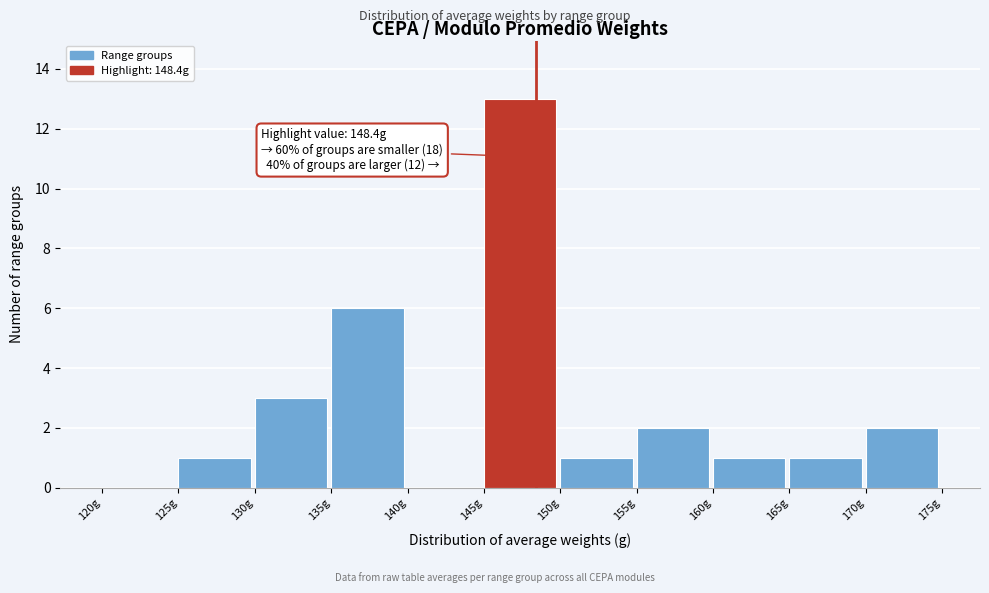

Which range on the x-axis has the tallest bar?

145 to 150